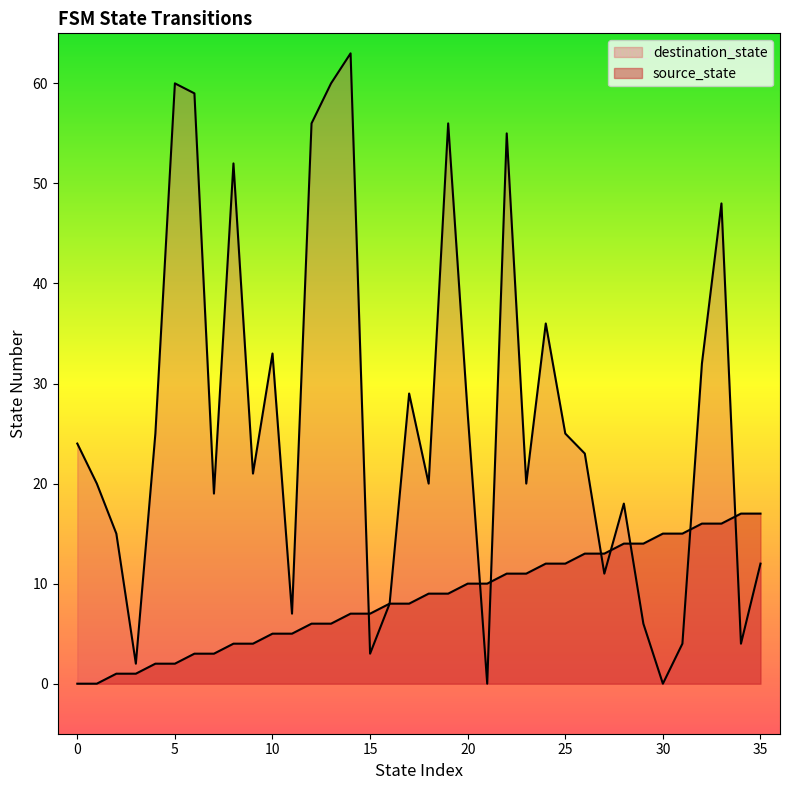

Which series changed the most between 0 and 3?

destination_state